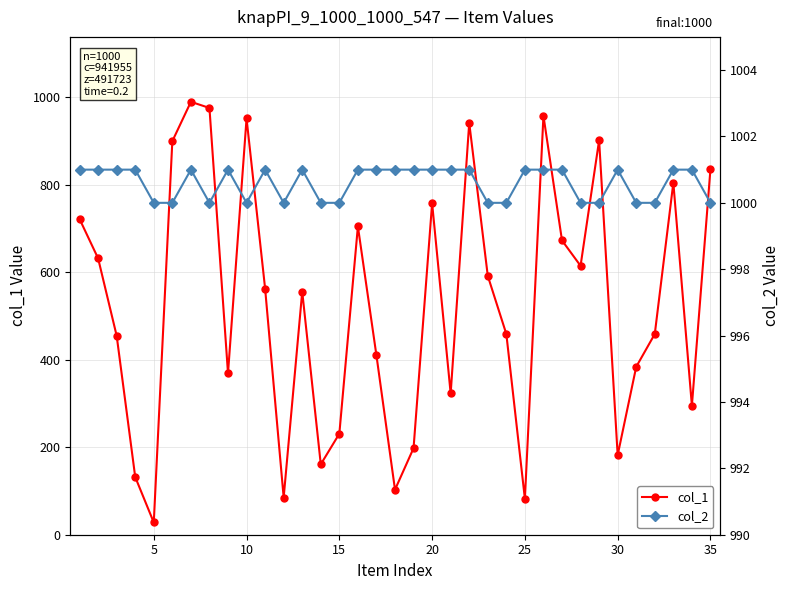

What is the minimum value for col_1?

28